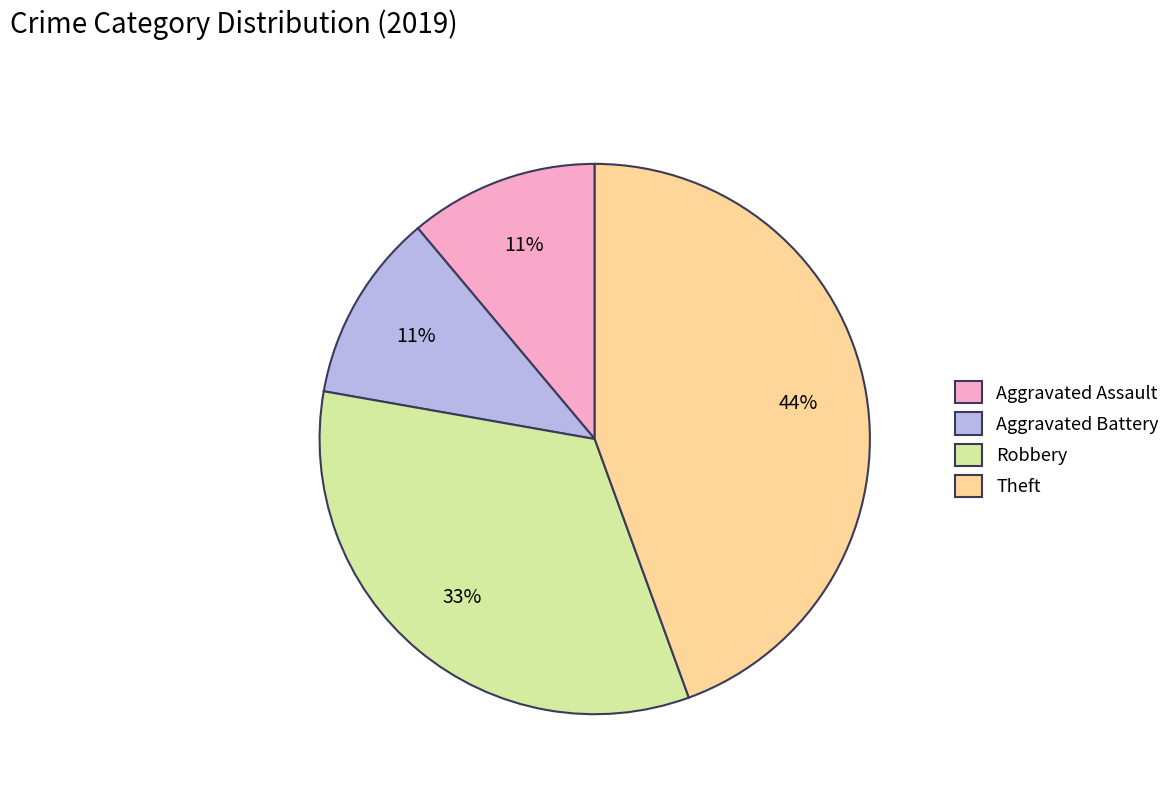

Between Robbery and Theft, which is larger?

Theft